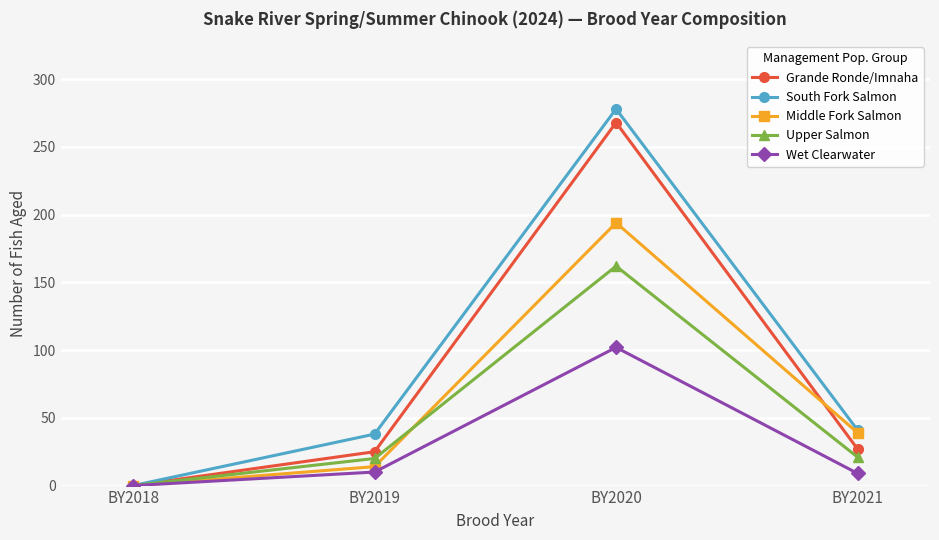

How many values in the Wet Clearwater series are below 10?

2